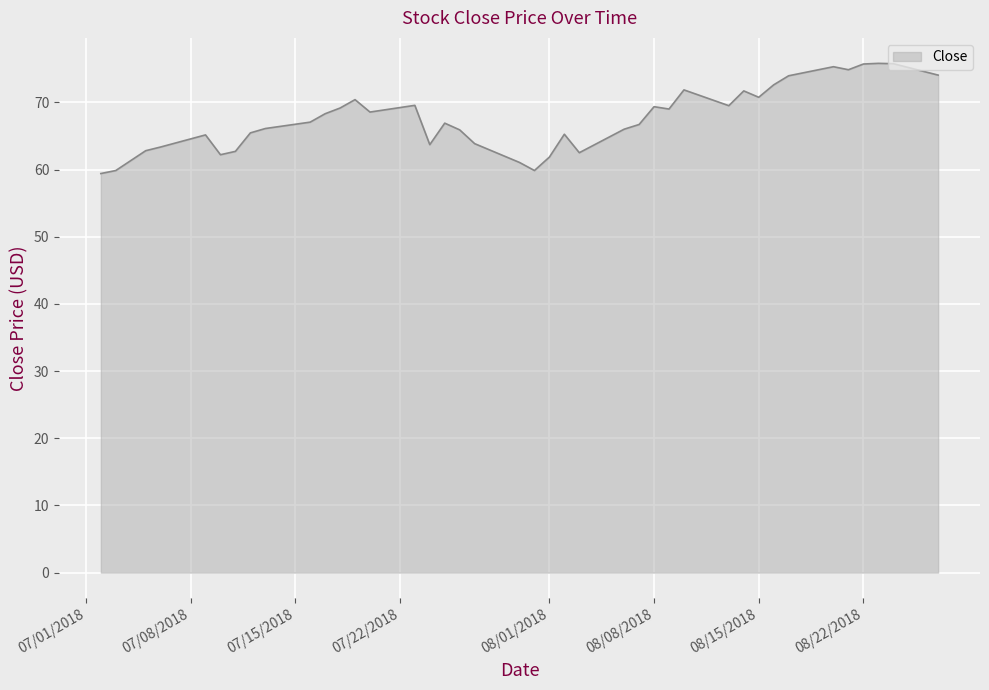

What is the minimum value shown in the chart?

59.4